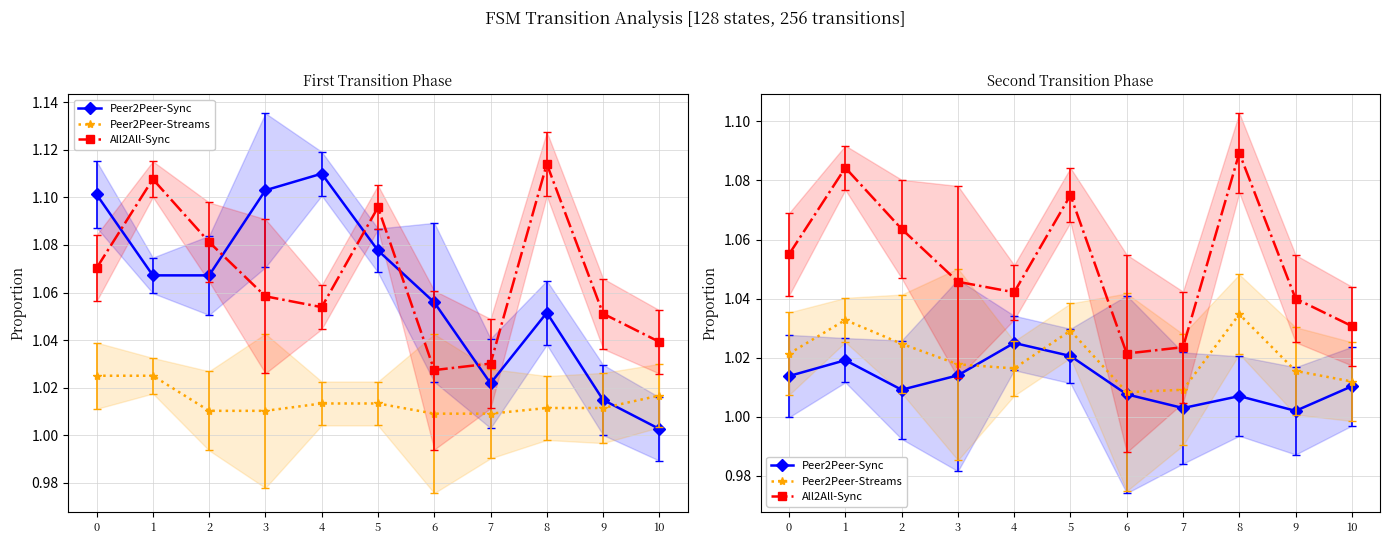

Which series has the largest total across all categories?

All2All-Sync